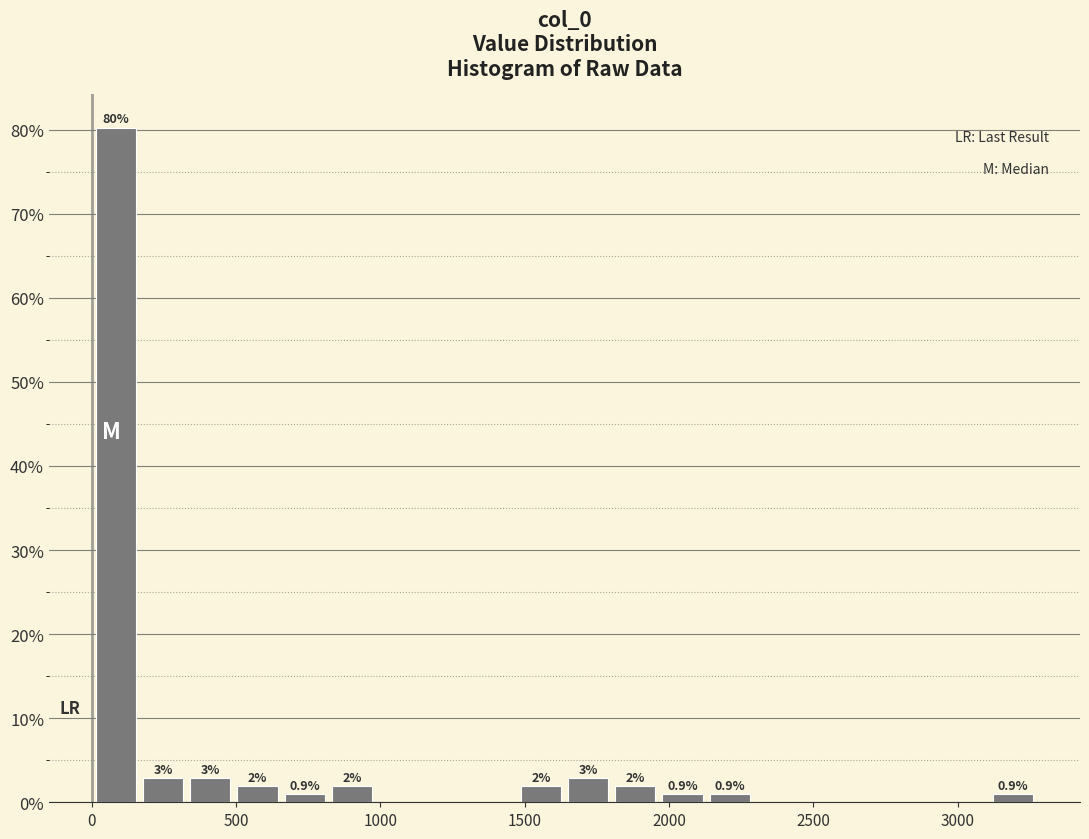

Read against the x-axis, roughly where is the centre of the tallest bar?

100